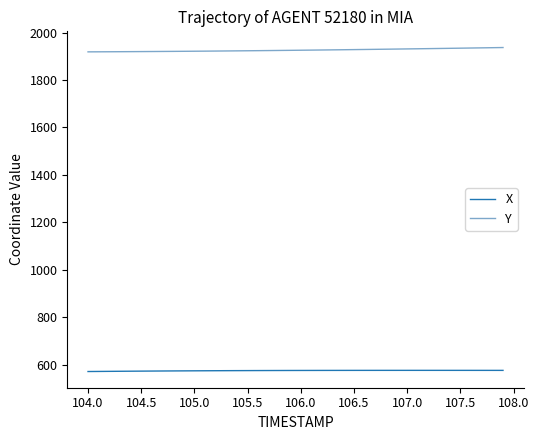

Which series has the largest total across all categories?

Y